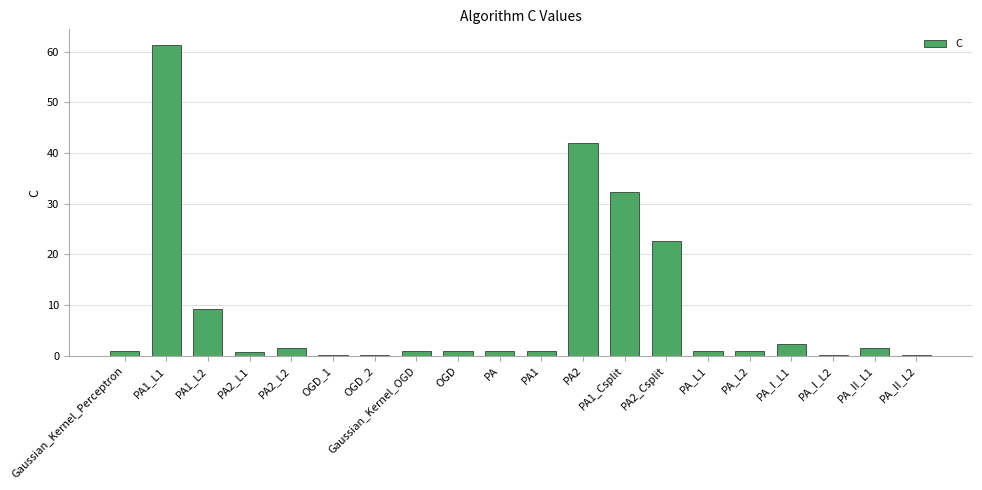

What is the maximum value shown in the chart?

61.3